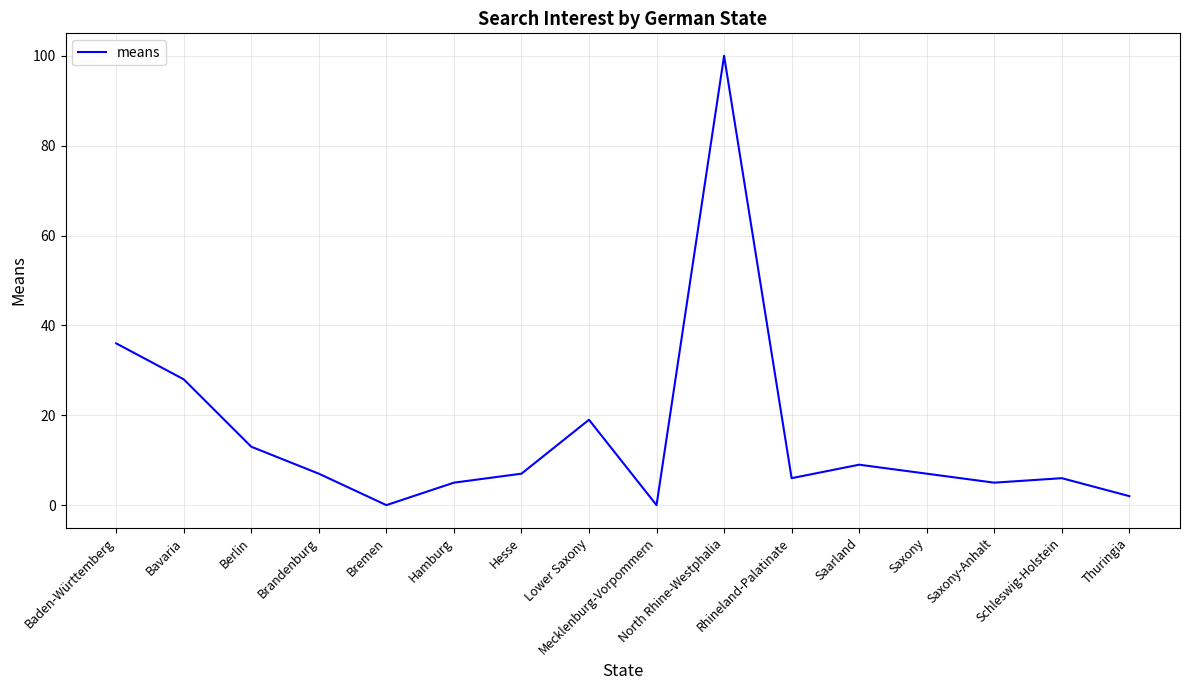

Which has a higher value, Saxony-Anhalt or Schleswig-Holstein?

Schleswig-Holstein